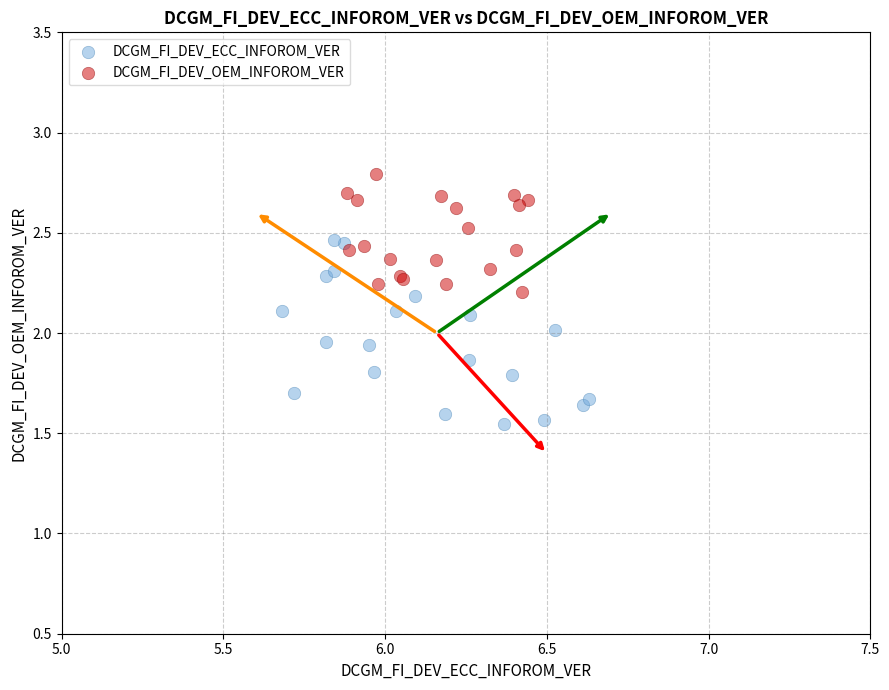

What are all the series names shown in the legend?

DCGM_FI_DEV_ECC_INFOROM_VER, DCGM_FI_DEV_OEM_INFOROM_VER